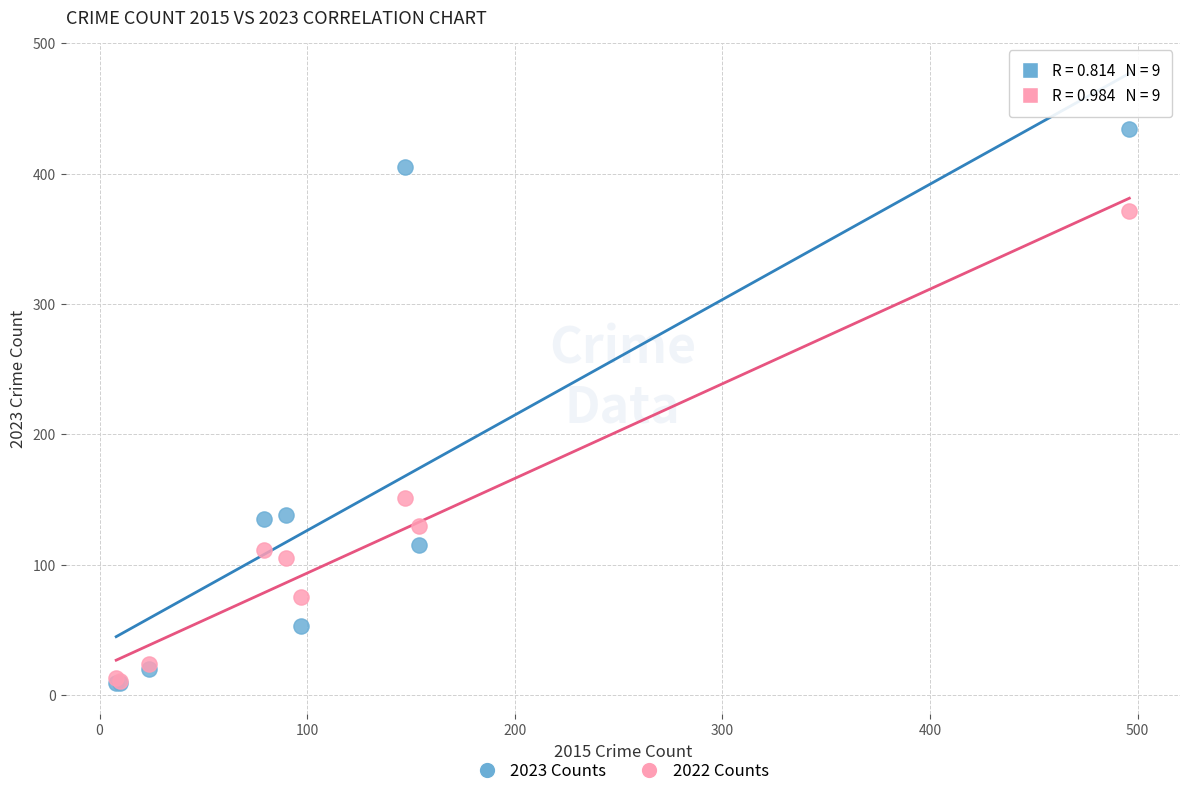

Across all series, what Y value is closest to 221?

151